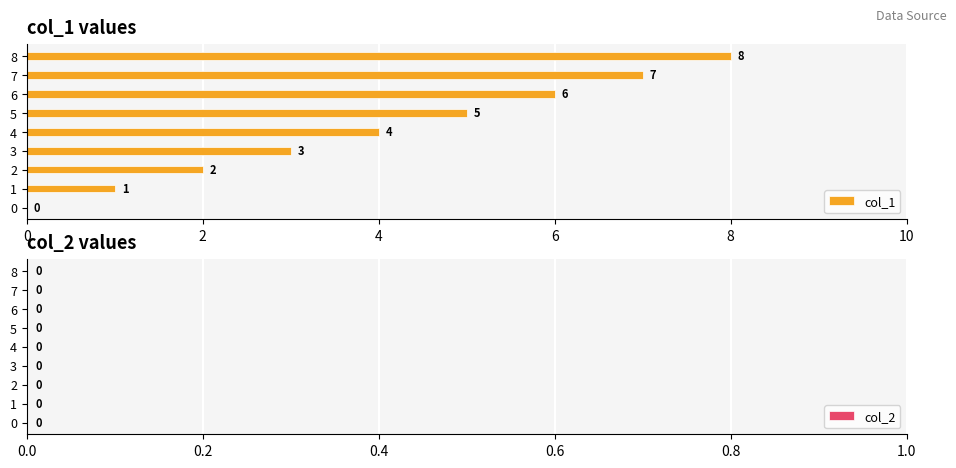

How many values are between 2 and 6?

5